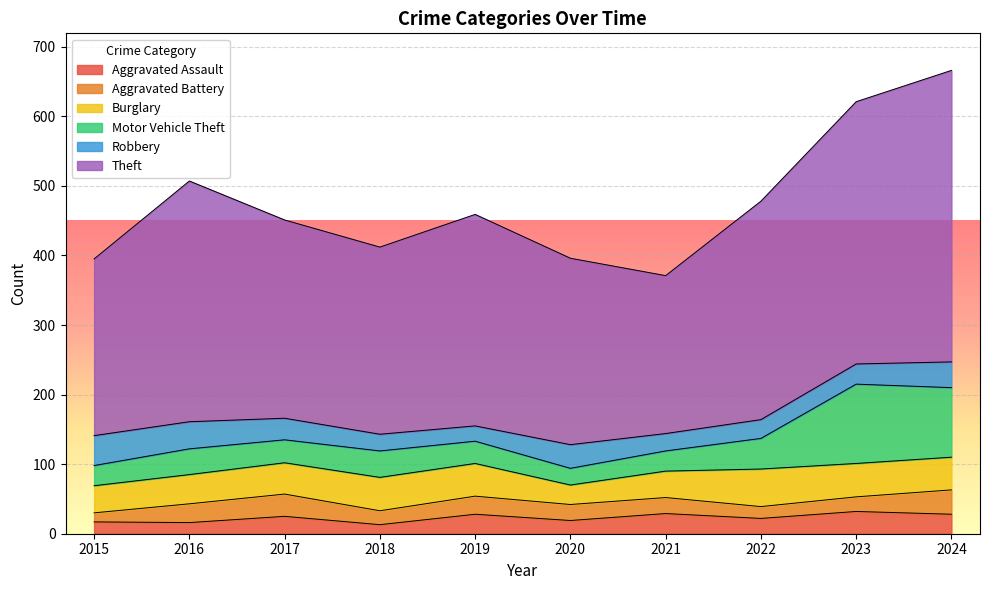

What is the difference between the highest and lowest values at 2016?

330